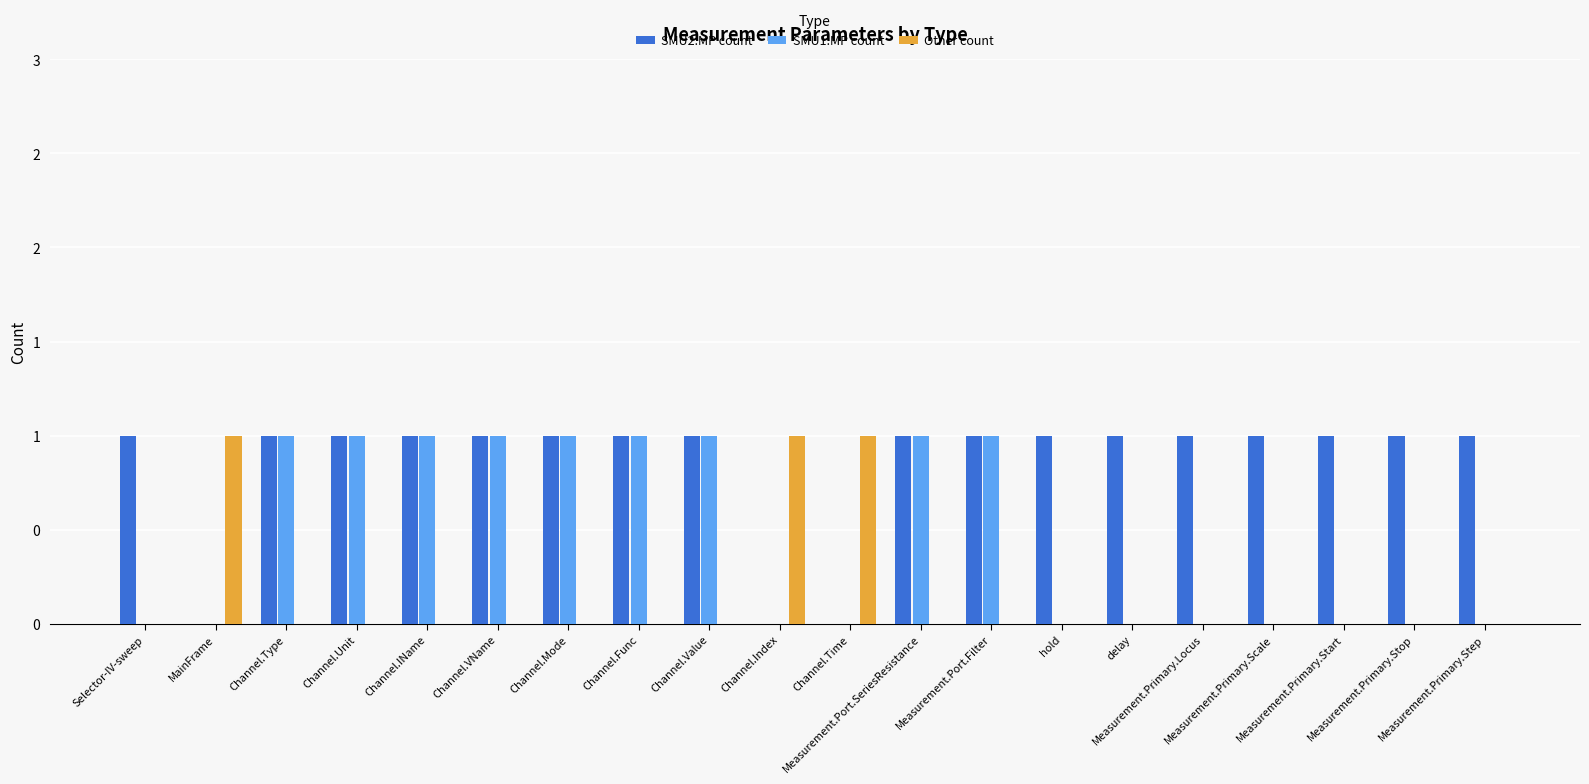

Which category has the lowest value in the SMU2:MP count series?

MainFrame